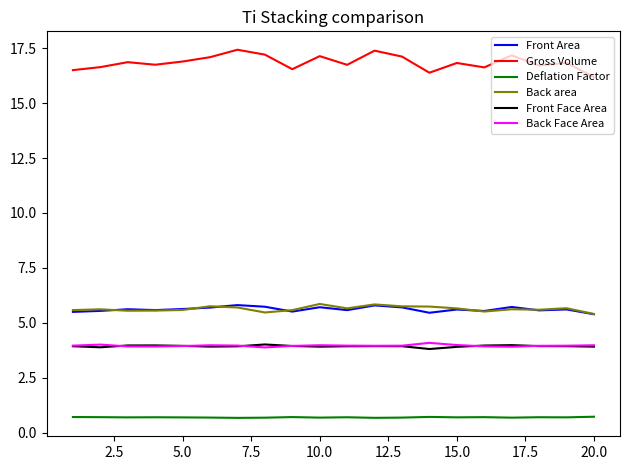

Which series has the widest spread of values?

Gross Volume